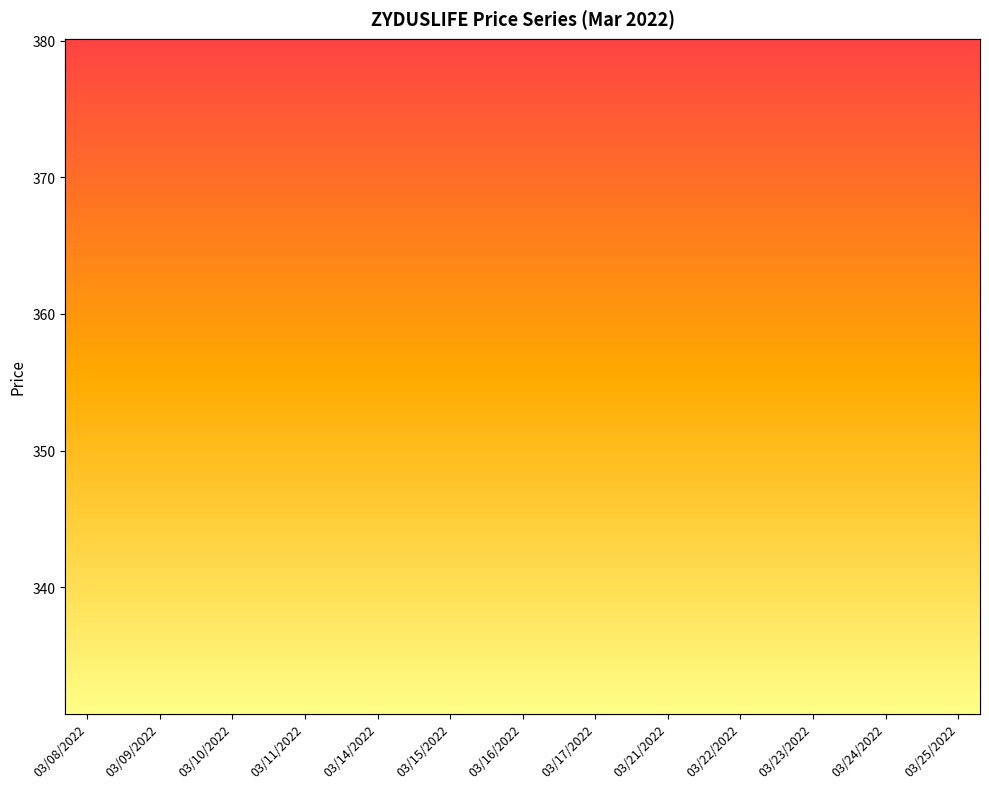

What is the label of the 3rd point from the left?

03/10/2022